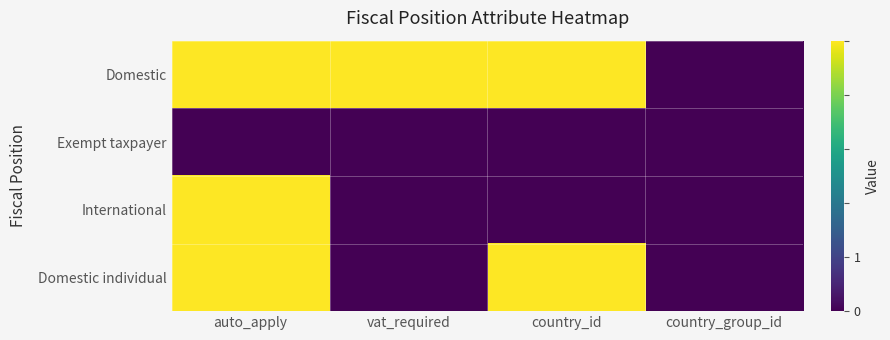

Between vat_required and country_id, which series saw the biggest shift?

Domestic individual